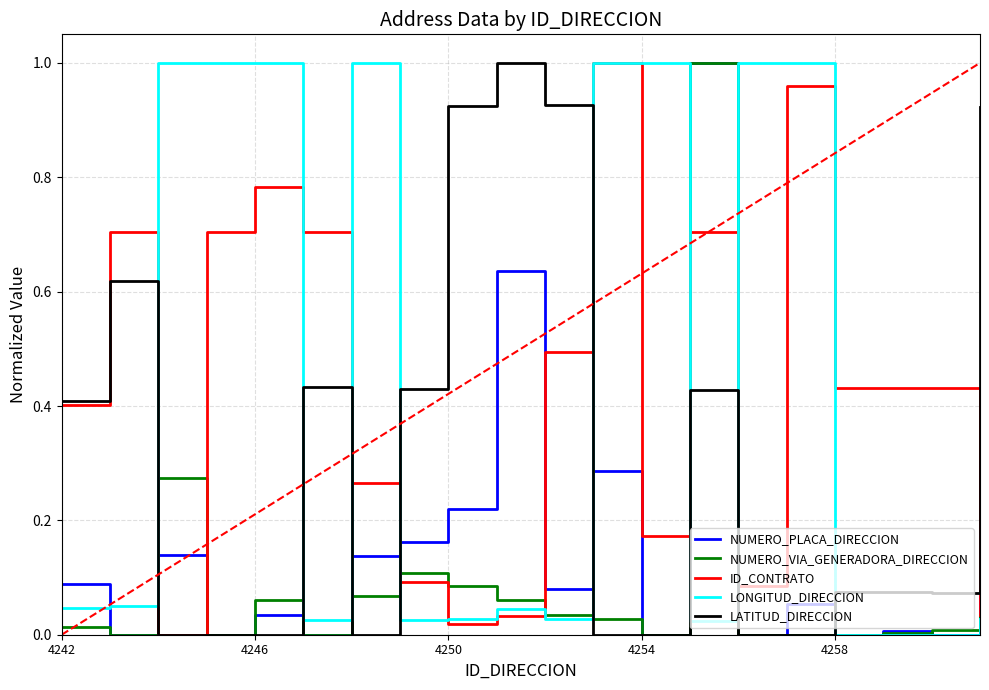

After their last crossing, which series has the higher values: ID_CONTRATO or NUMERO_PLACA_DIRECCION?

NUMERO_PLACA_DIRECCION